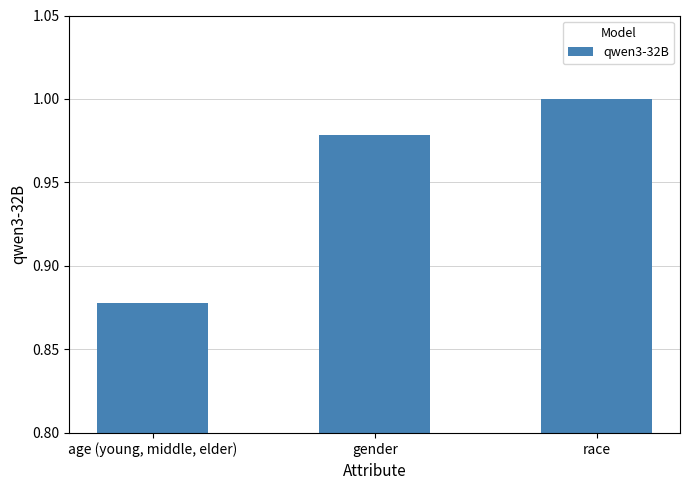

List the labels in order of value, smallest first.

age (young, middle, elder), gender, race